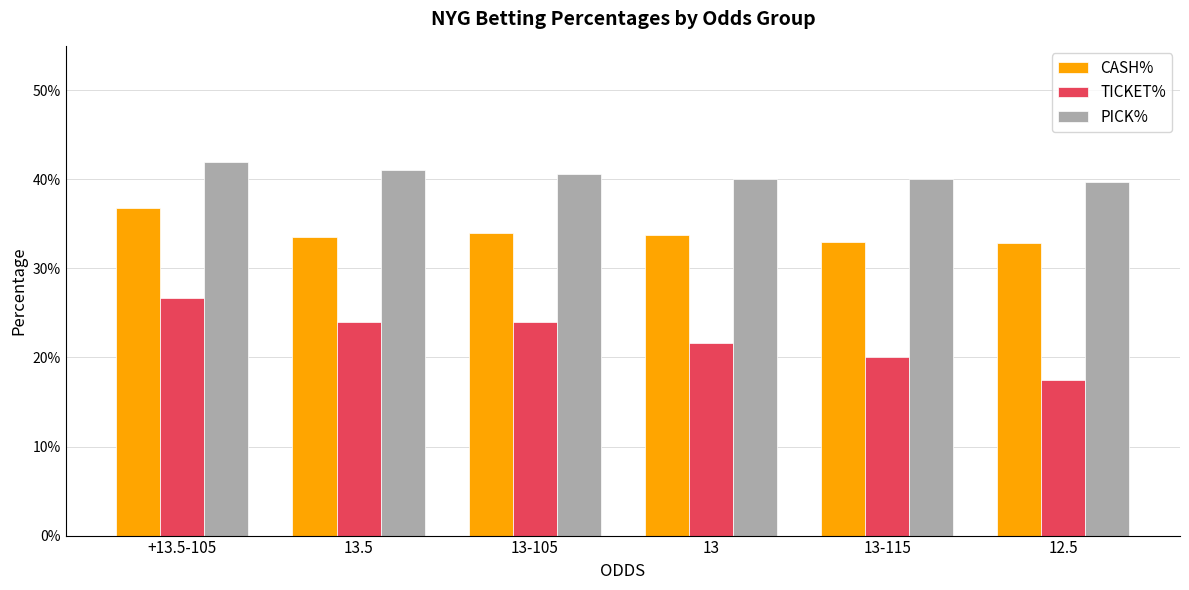

At which category is the sum across all series the highest?

+13.5-105